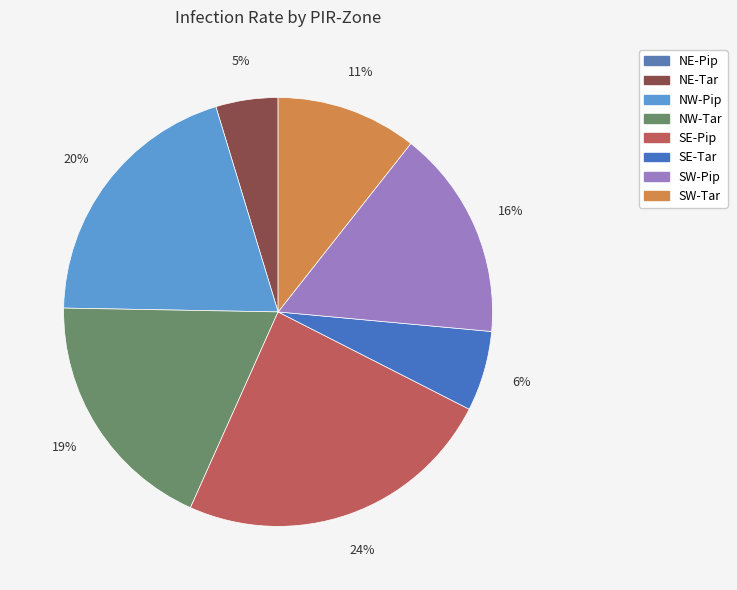

Is it true that NE-Tar is 1% of the pie?

False